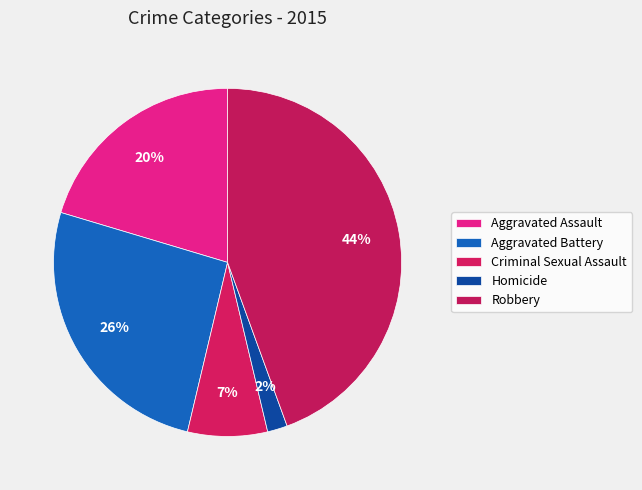

Count the number of slices in the pie.

5